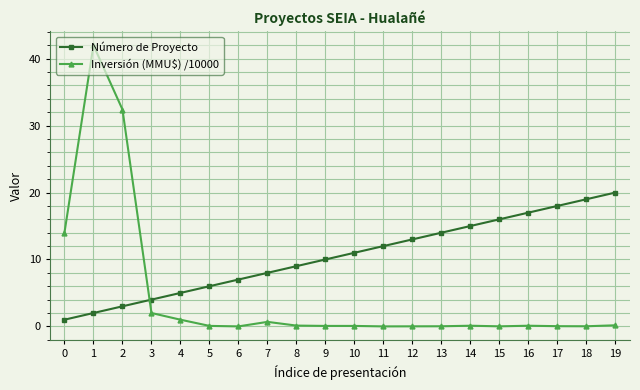

Between 9 and 18, which series saw the biggest shift?

Número de Proyecto